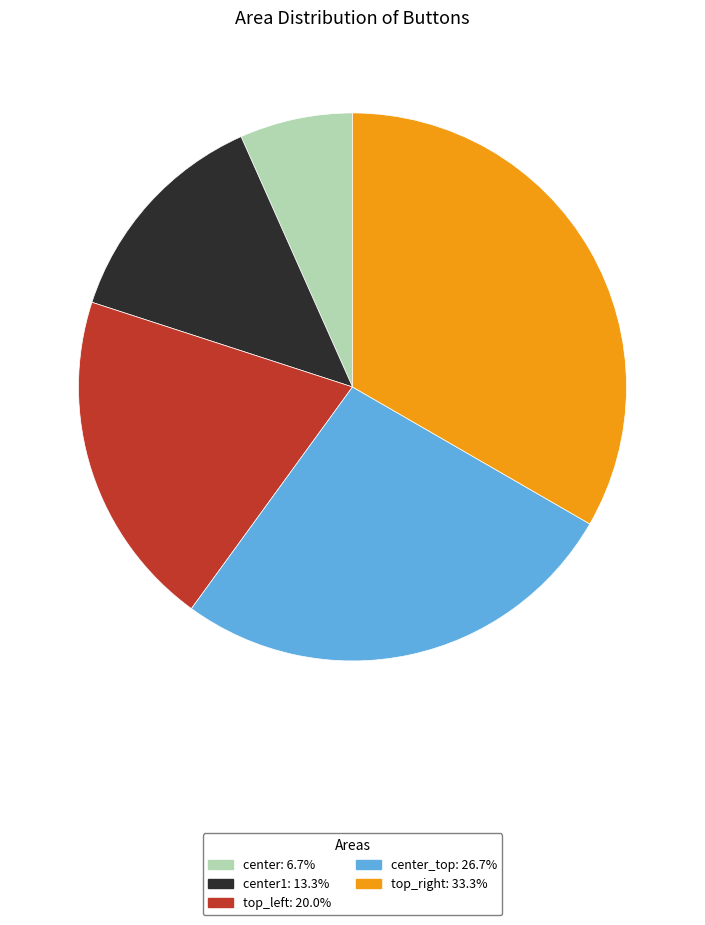

Is there any slice that represents more than half of the pie?

No